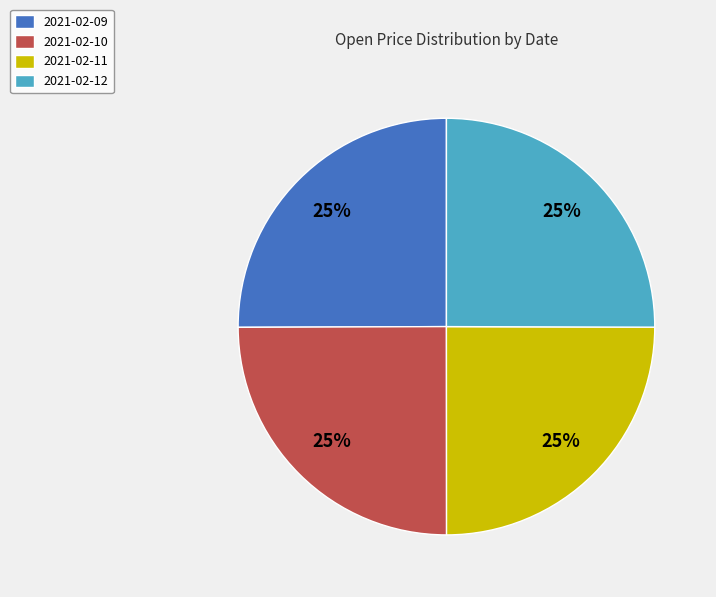

To the nearest percent, what percentage of the pie is 2021-02-11?

25%